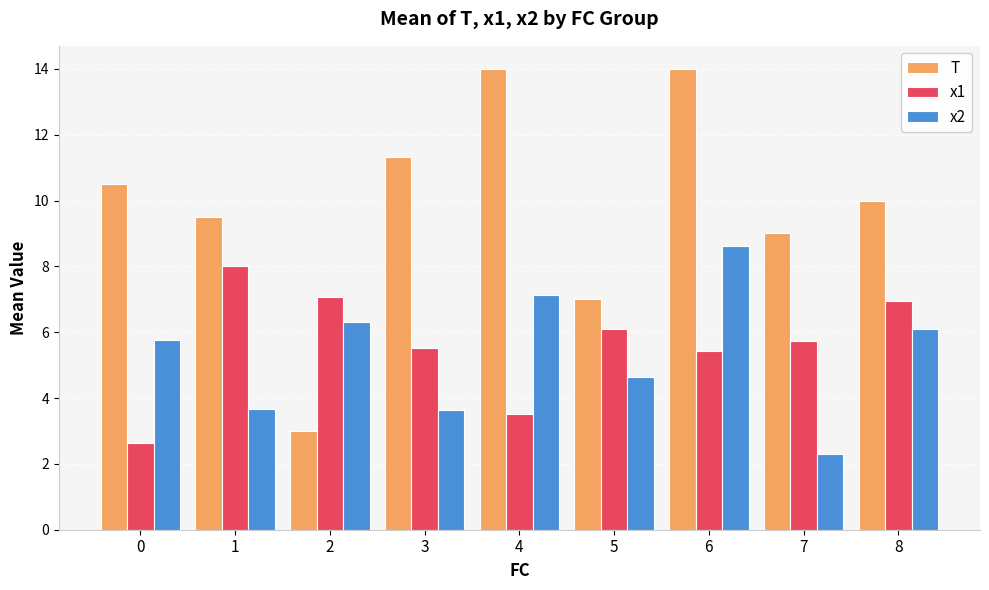

Reading right to left, extract all data points from this chart.

T: 10.0	9.0	14.0	7.0	14.0	11.3	3.0	9.5	10.5
x1: 7.0	5.7	5.4	6.1	3.5	5.5	7.1	8.0	2.6
x2: 6.1	2.3	8.6	4.6	7.1	3.7	6.3	3.7	5.8